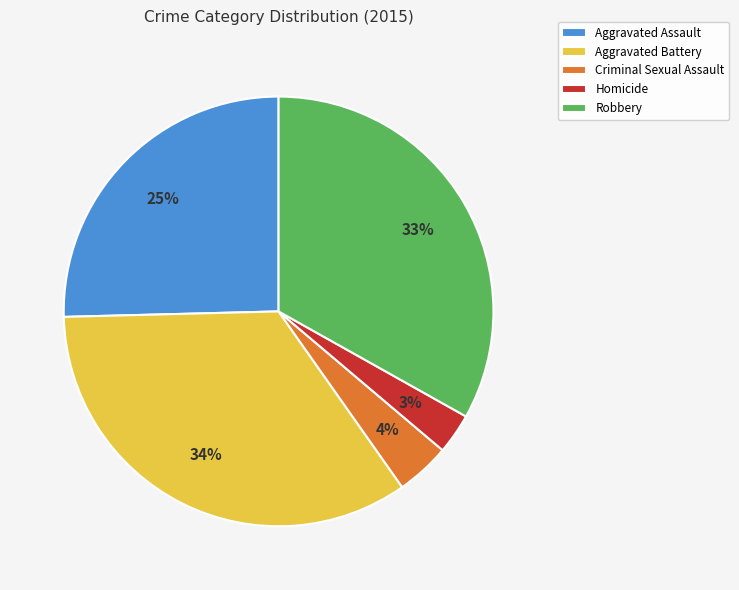

Does Homicide account for over 50% of the chart?

No